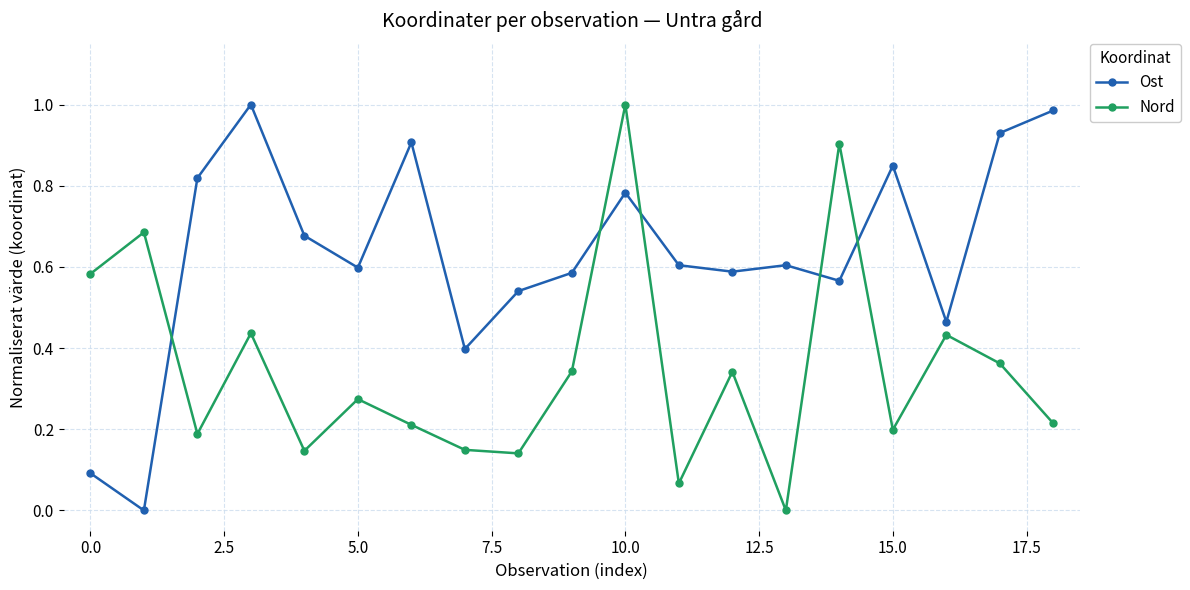

What is the sum of all Ost values?

12.0